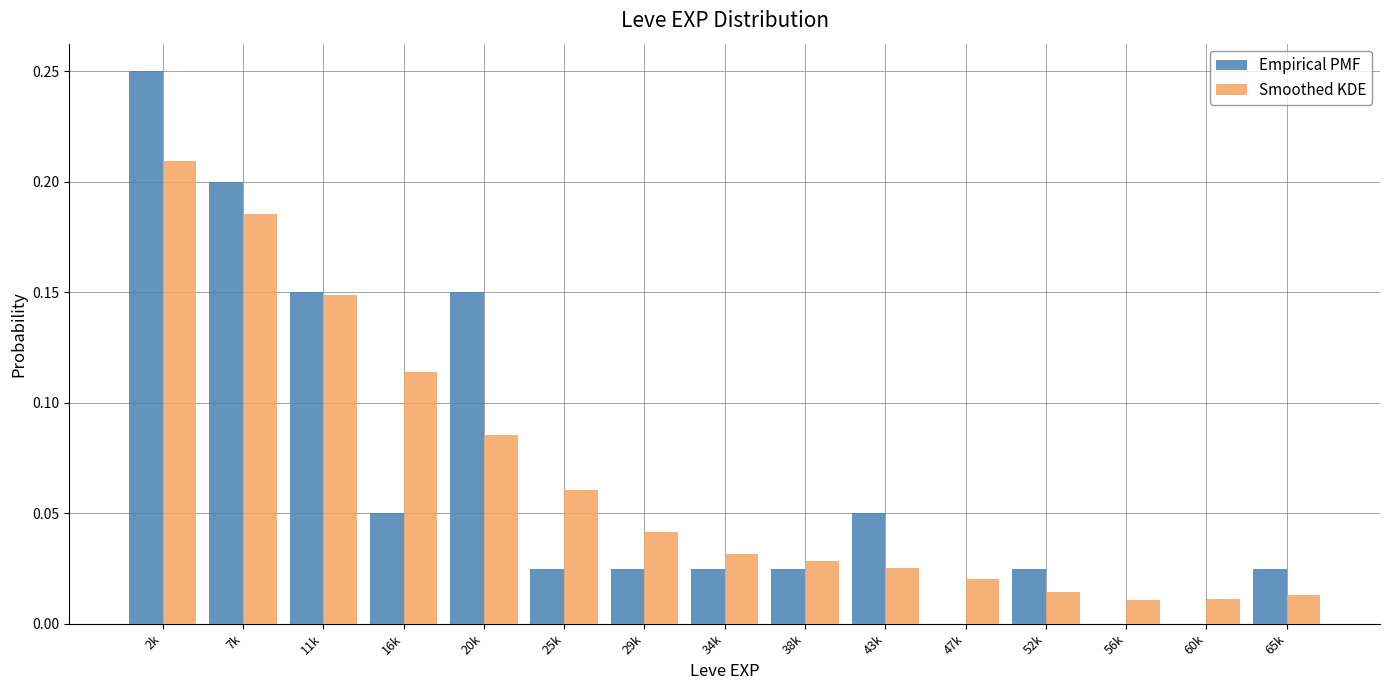

The Smoothed KDE series shows 0.0 at 25k. True or false?

False